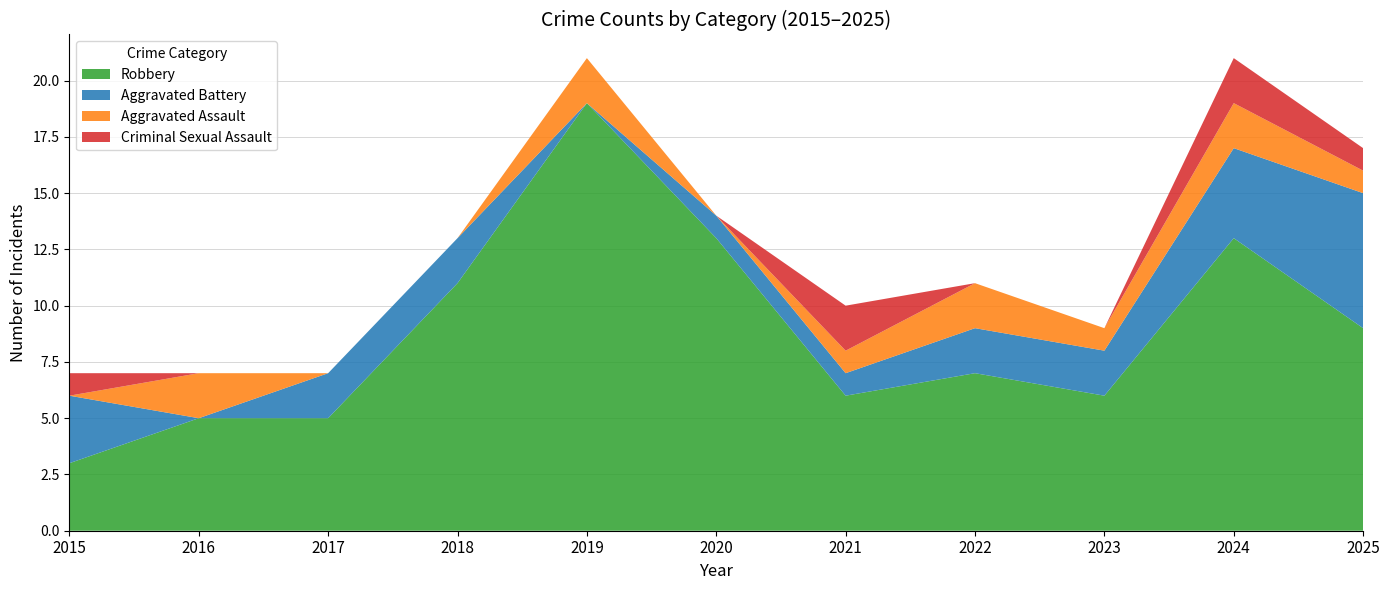

Reading left to right, list all the values displayed in this chart.

Robbery: 2015=3	2016=5	2017=5	2018=11	2019=19	2020=13	2021=6	2022=7	2023=6	2024=13	2025=9
Aggravated Battery: 2015=3	2016=0	2017=2	2018=2	2019=0	2020=1	2021=1	2022=2	2023=2	2024=4	2025=6
Aggravated Assault: 2015=0	2016=2	2017=0	2018=0	2019=2	2020=0	2021=1	2022=2	2023=1	2024=2	2025=1
Criminal Sexual Assault: 2015=1	2016=0	2017=0	2018=0	2019=0	2020=0	2021=2	2022=0	2023=0	2024=2	2025=1